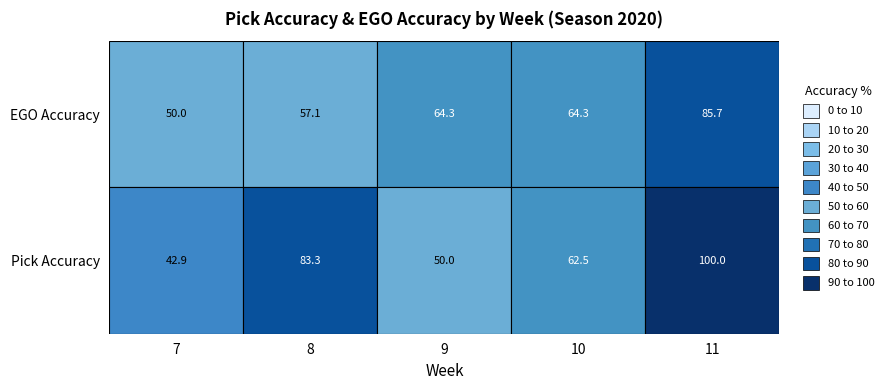

How many data points in Pick Accuracy are above 62?

3